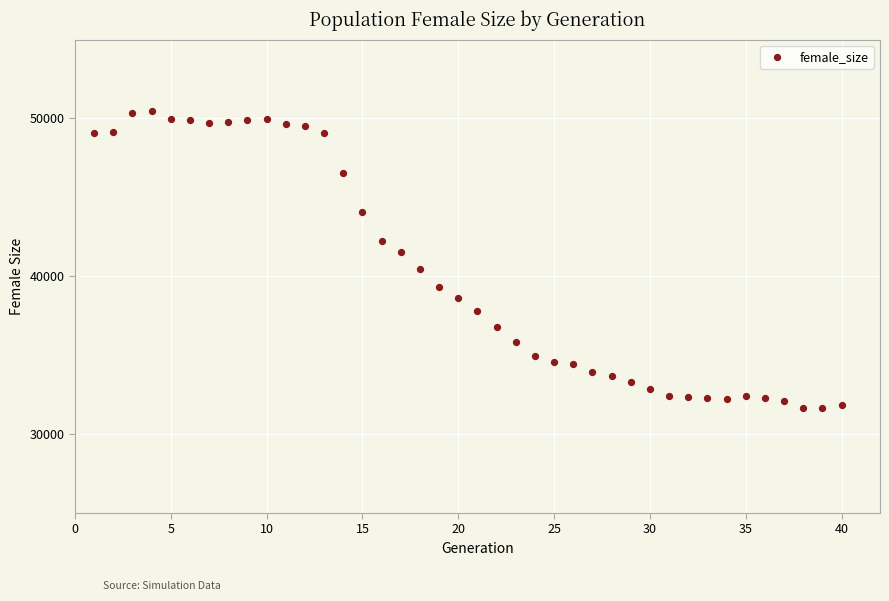

What is the range of X values (max minus min)?

39